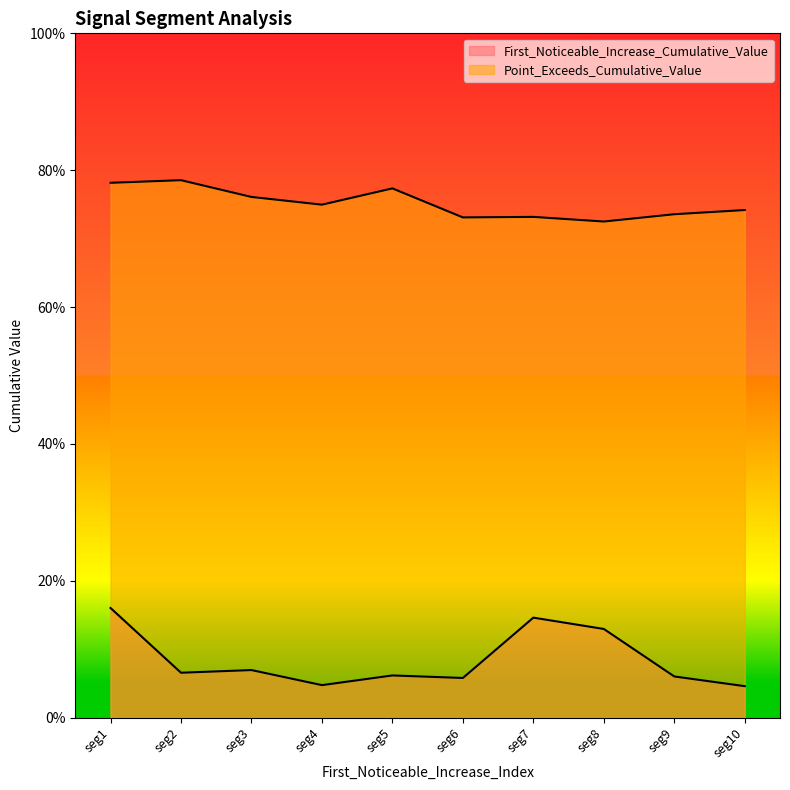

Between seg3 and seg10, which series saw the biggest shift?

First_Noticeable_Increase_Cumulative_Value